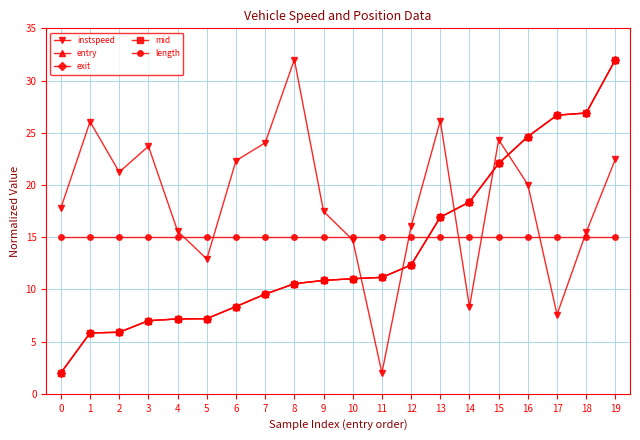

What is the difference between the highest and lowest values at 16?

9.6